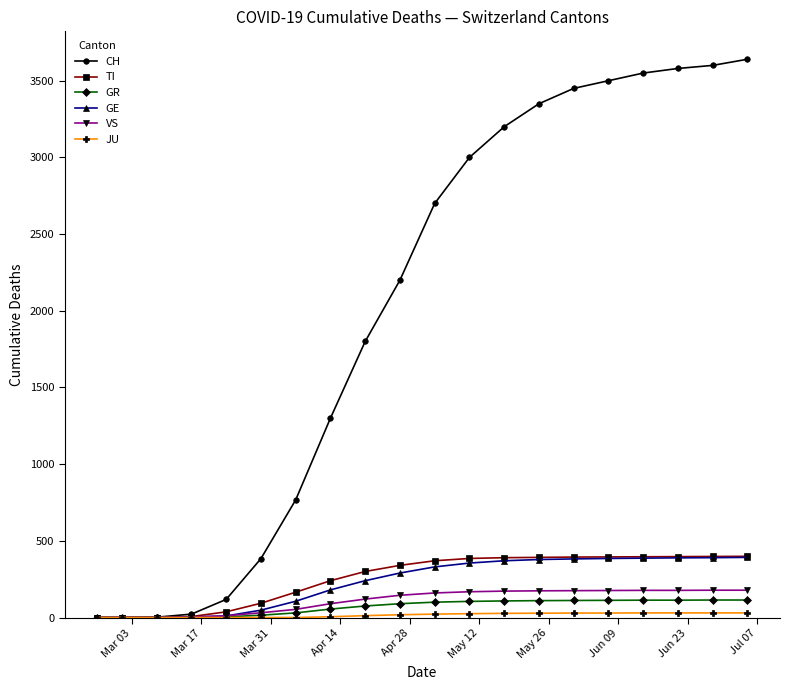

Which series has the largest range (max minus min)?

CH